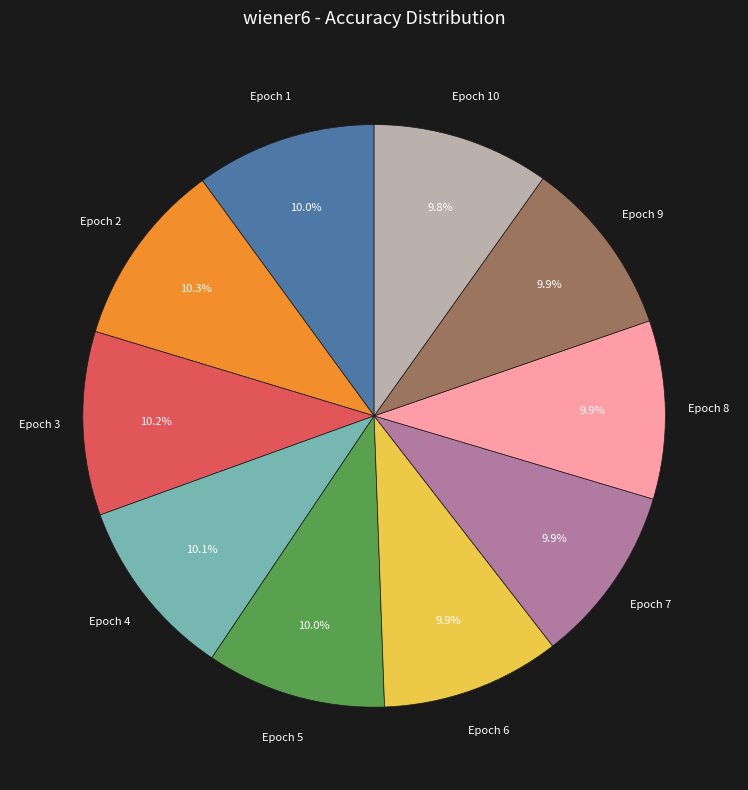

Does any single category account for the majority?

No